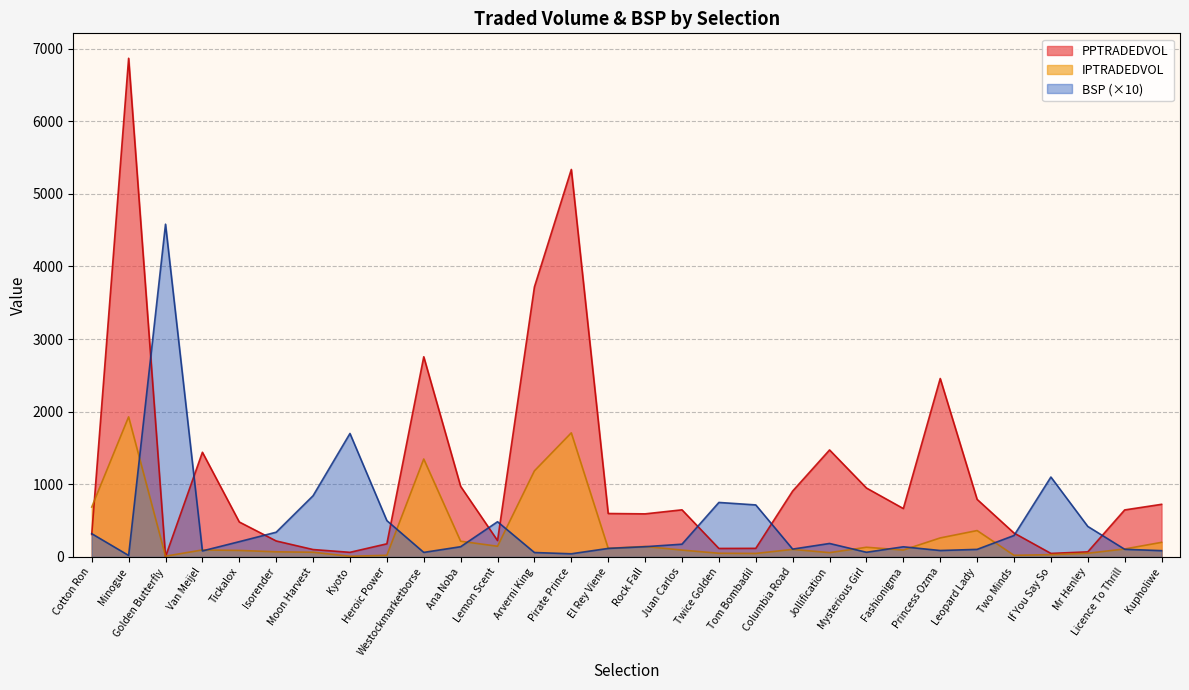

How many interior local peaks does the IPTRADEDVOL series have?

8